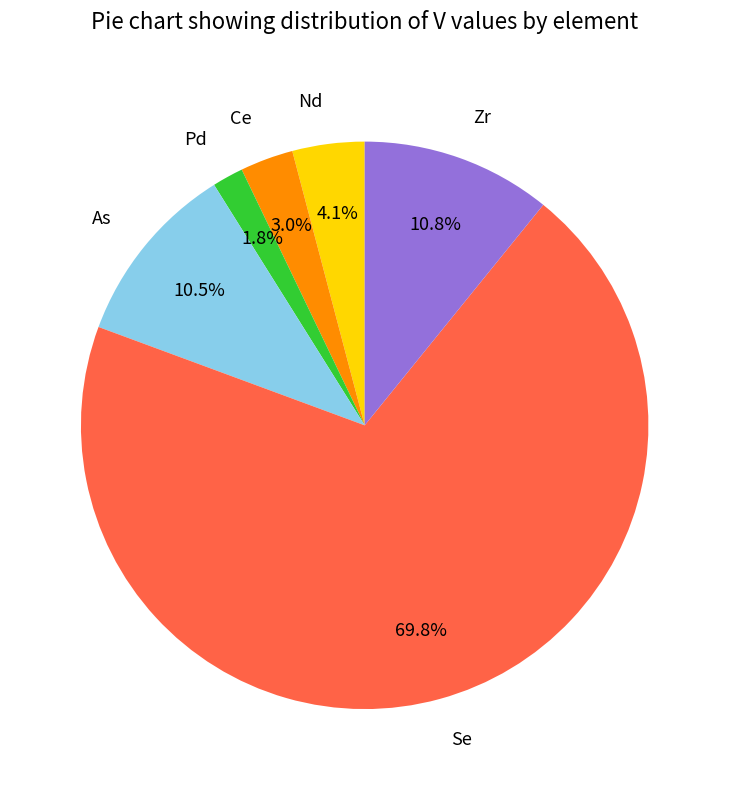

Is there a majority slice in this chart?

Yes